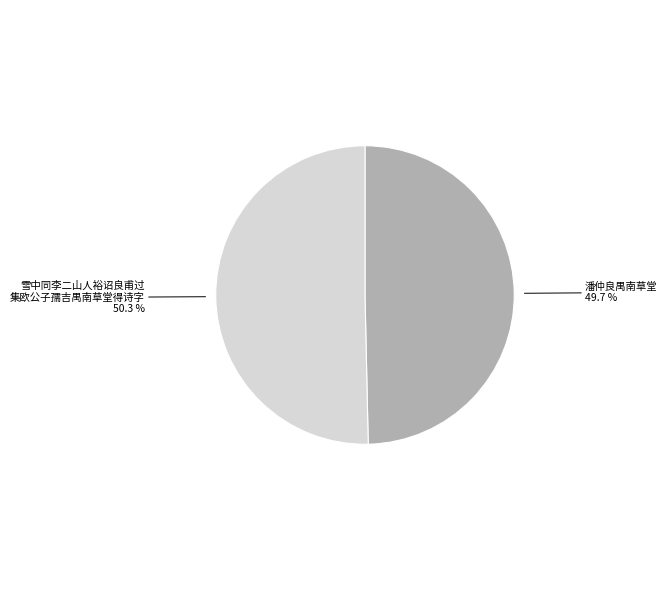

How many segments does this pie chart have?

2